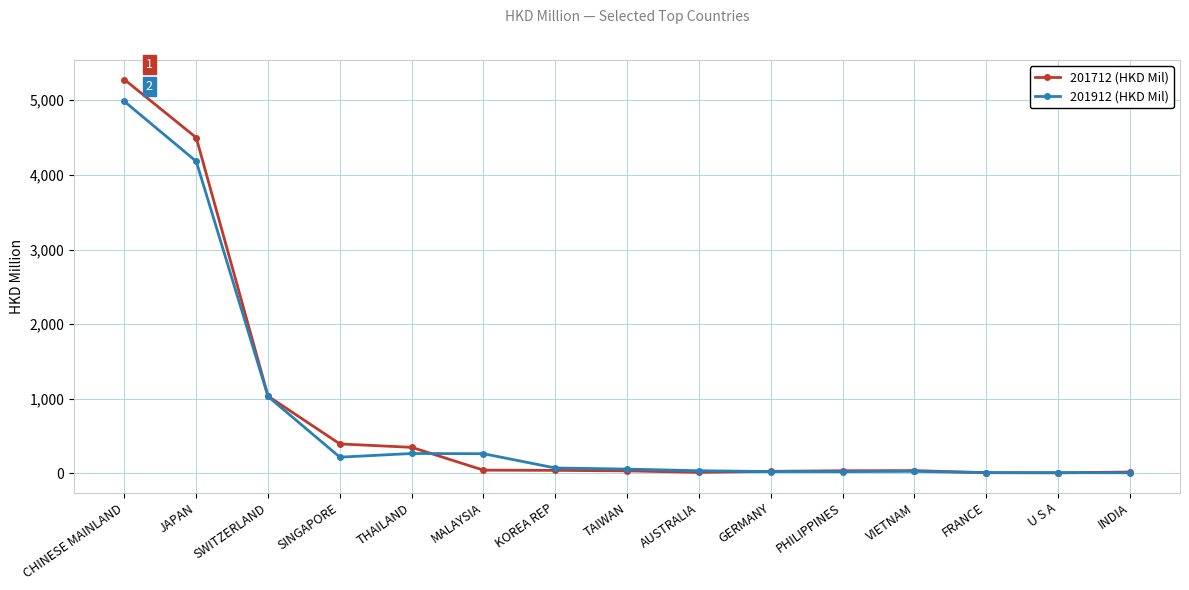

The value of 201712 (HKD Mil) at THAILAND is 348.4. True or false?

True